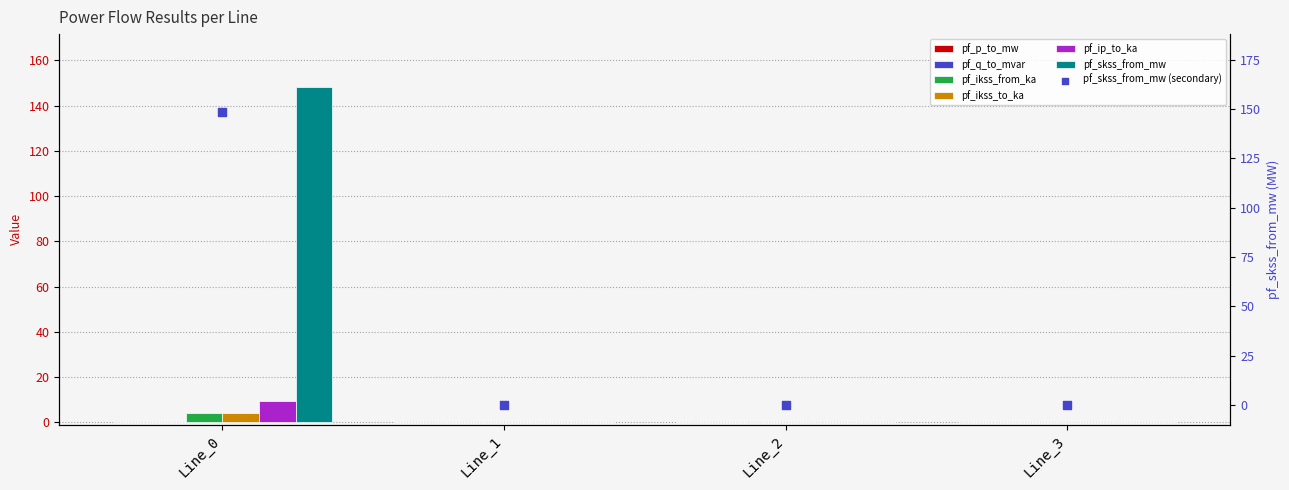

At which category is the sum across all series the highest?

Line_0